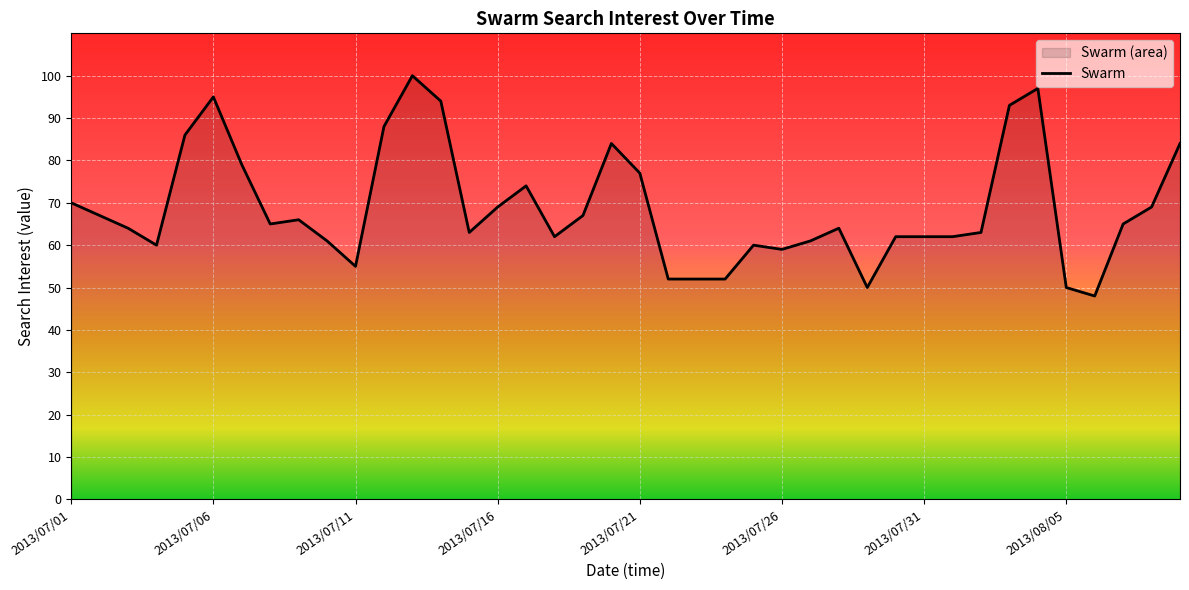

True or false: the data shows 28 at 2013/07/22.

False